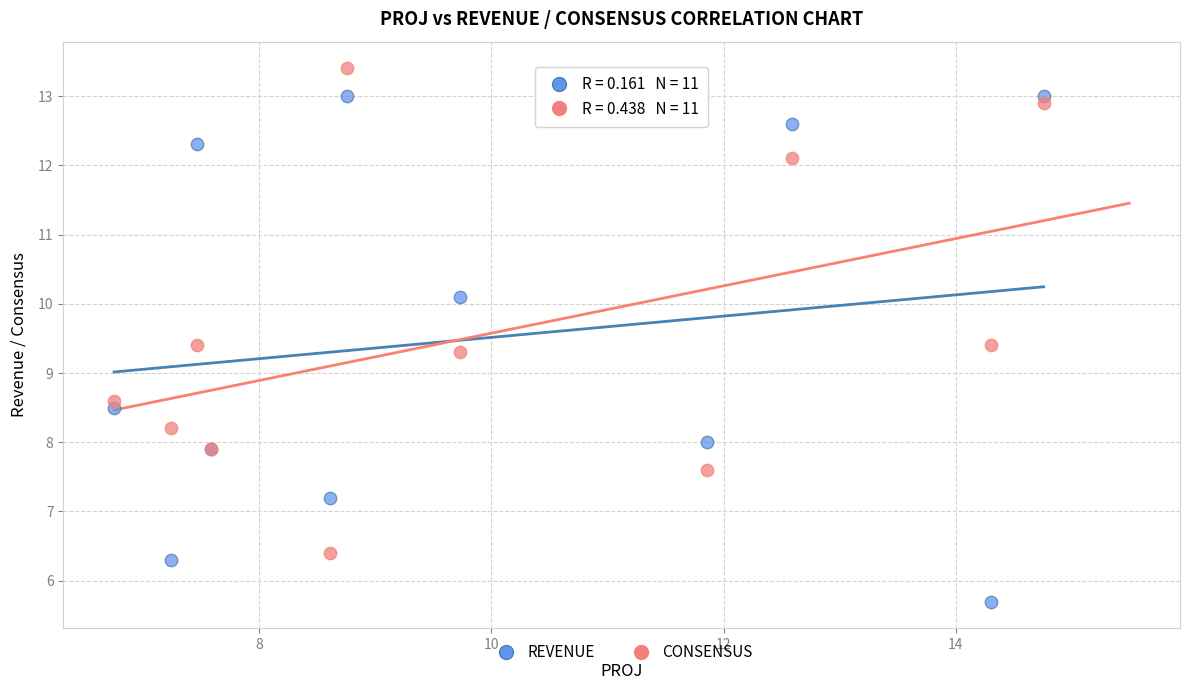

Which series reaches the maximum Y coordinate?

CONSENSUS